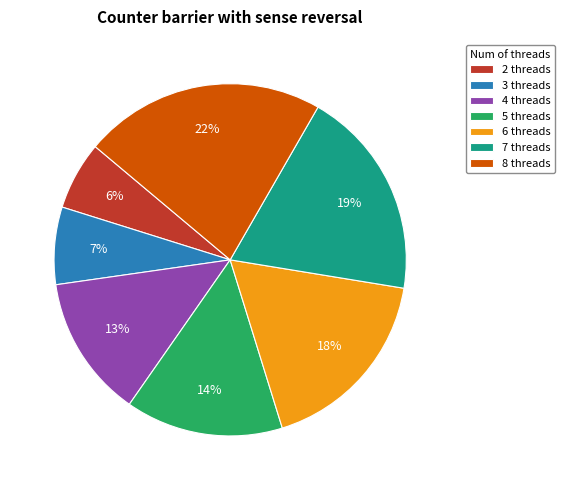

Approximately how many times larger is the value at 3 threads compared to 6 threads?

0.4